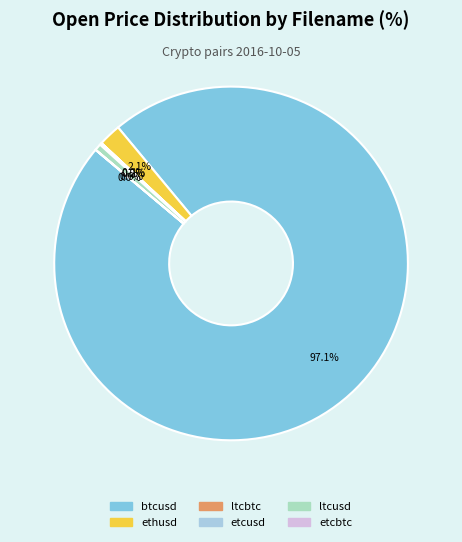

To the nearest percent, what is the average slice percentage?

17%